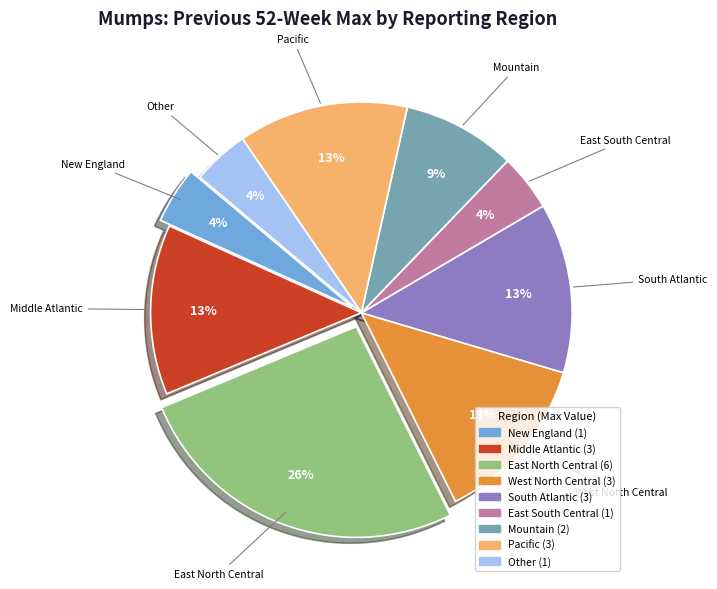

The Pacific slice represents 8% of the pie. True or false?

False